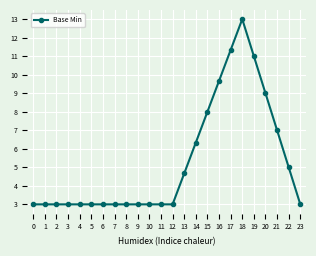

Is this an area chart (filled region under the line)?

No